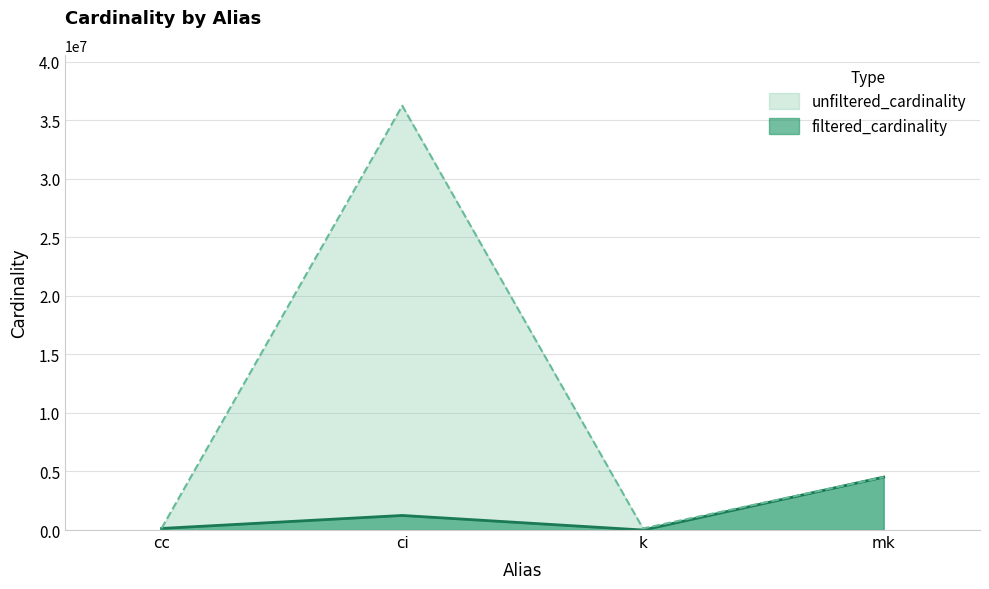

What is the maximum value for filtered_cardinality?

4523930